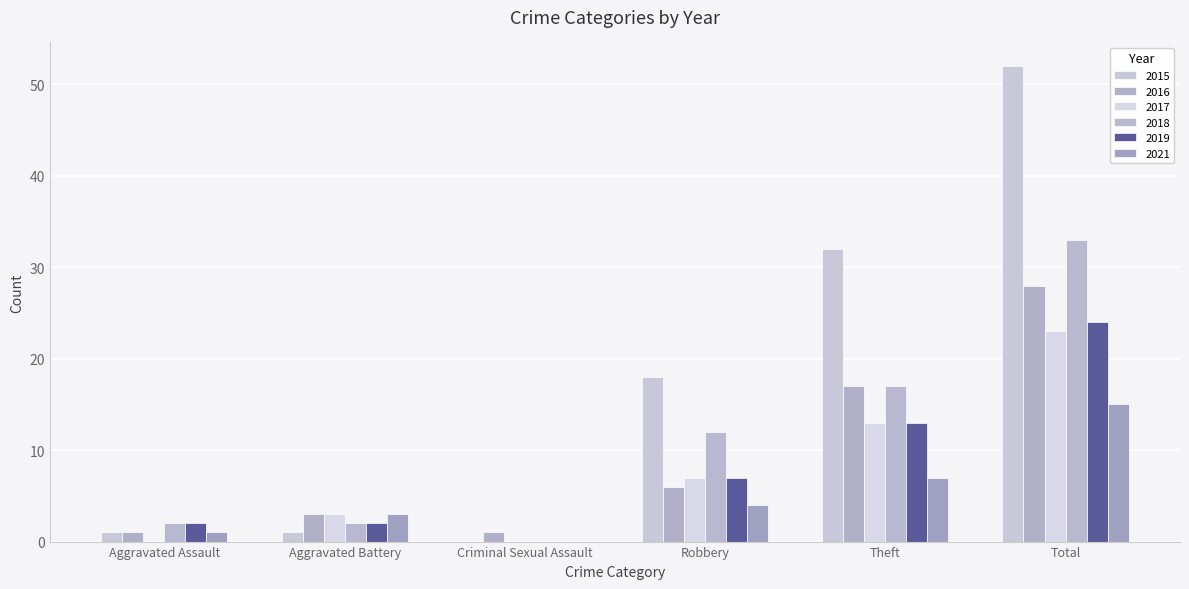

At Criminal Sexual Assault, list the series in order from largest to smallest.

2016, 2015, 2017, 2018, 2019, 2021